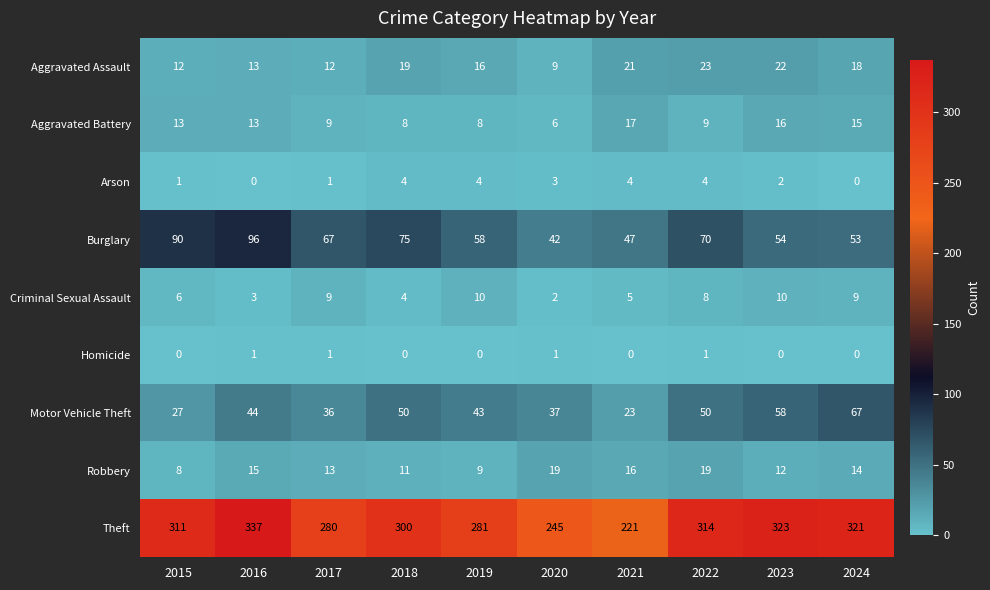

What is the spread (max minus min) of values at 2022?

313